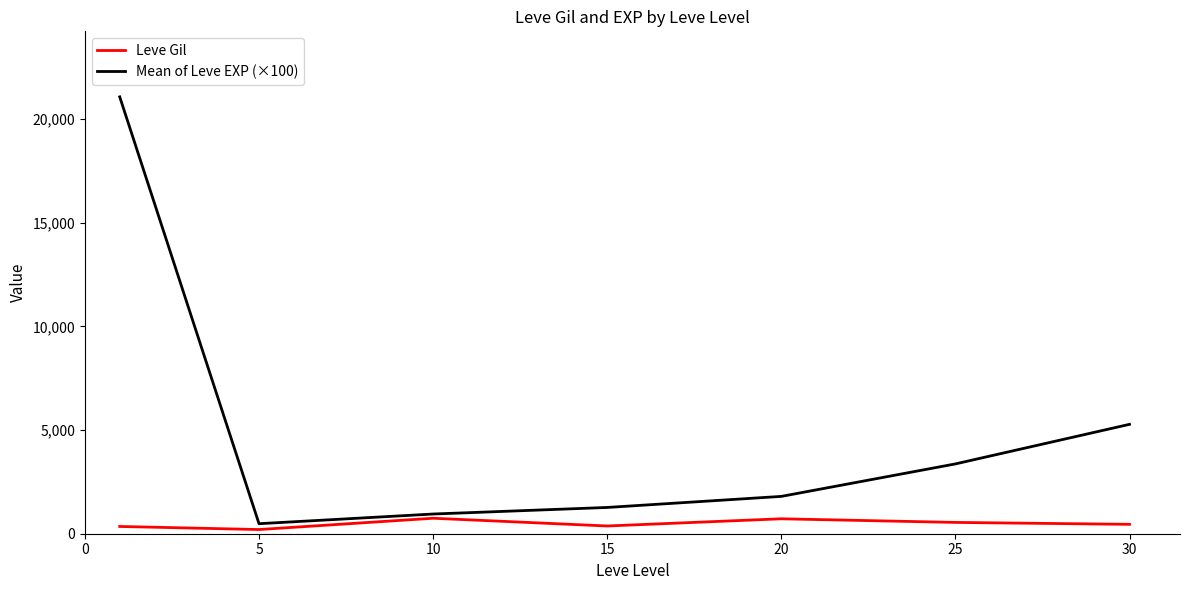

How many values in the Mean of Leve EXP (×100) series are below 1800?

3